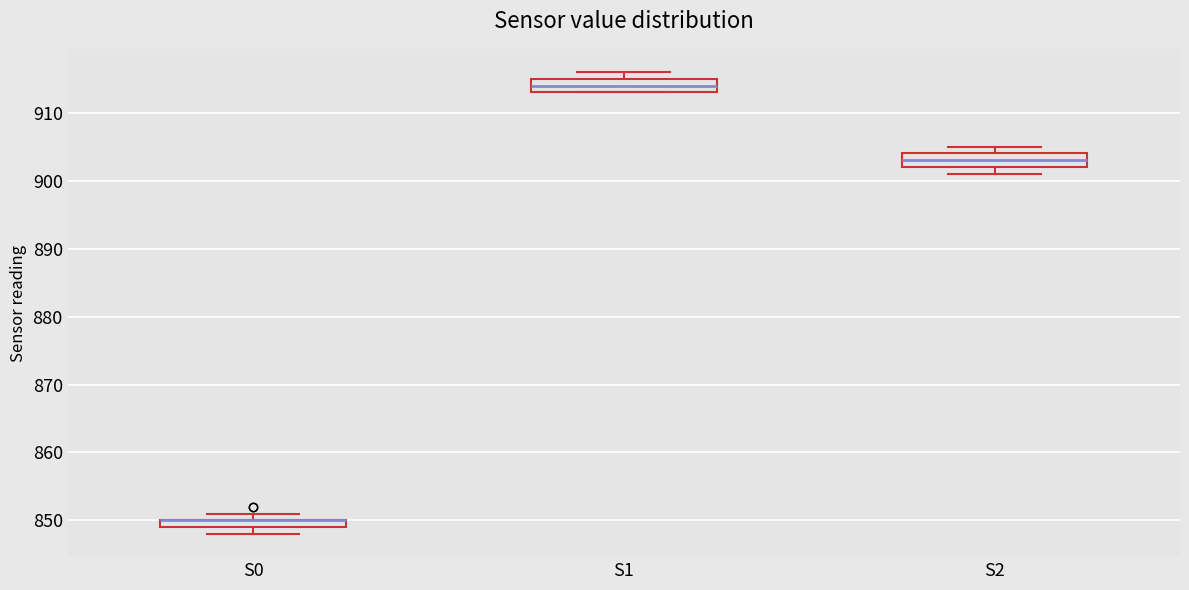

Where is the lower edge of the box for S1 on the y-axis? The values are not printed on the chart, so give them approximately, as read against the axis.

913